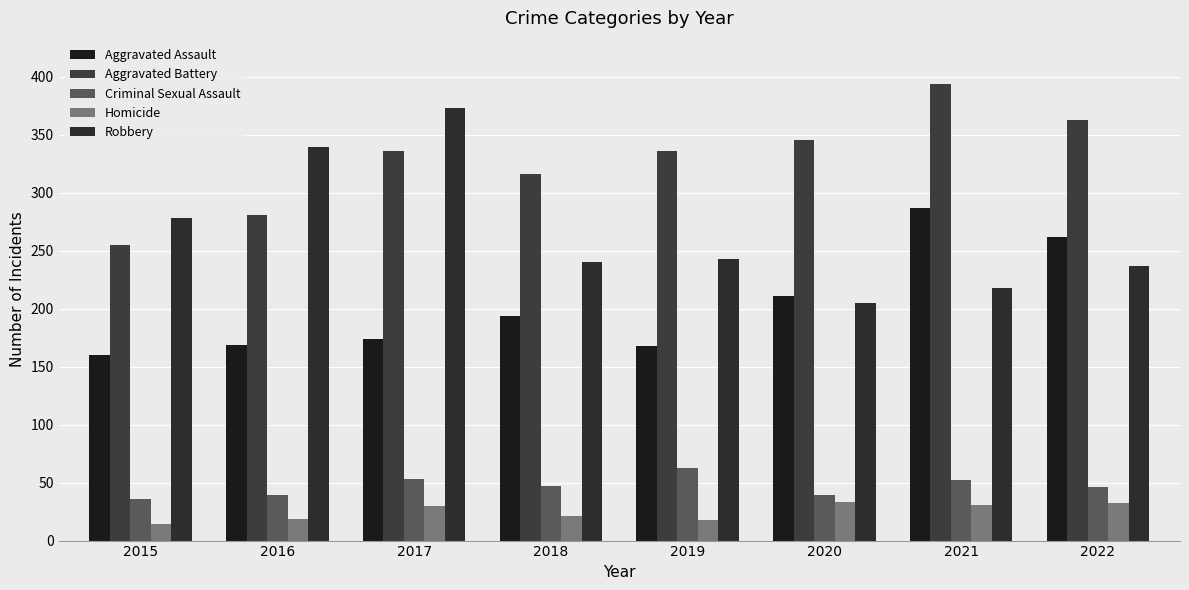

What is the average value of the Aggravated Battery series?

328